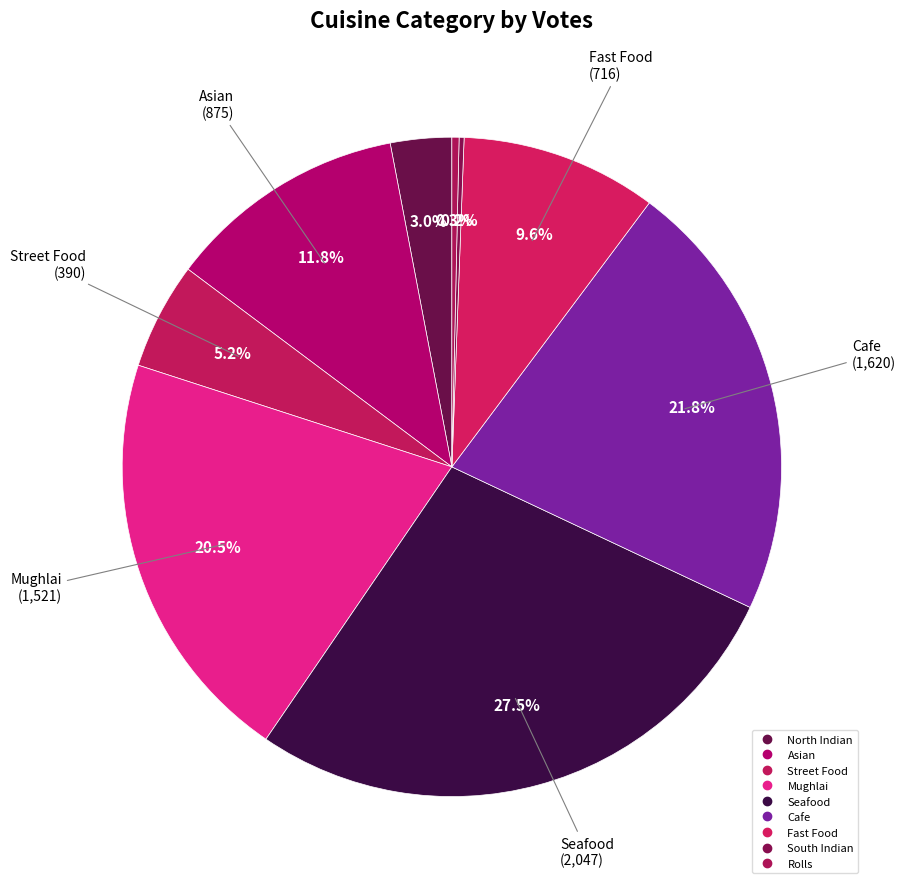

To the nearest percent, what is the combined percentage of South Indian and Fast Food?

10%